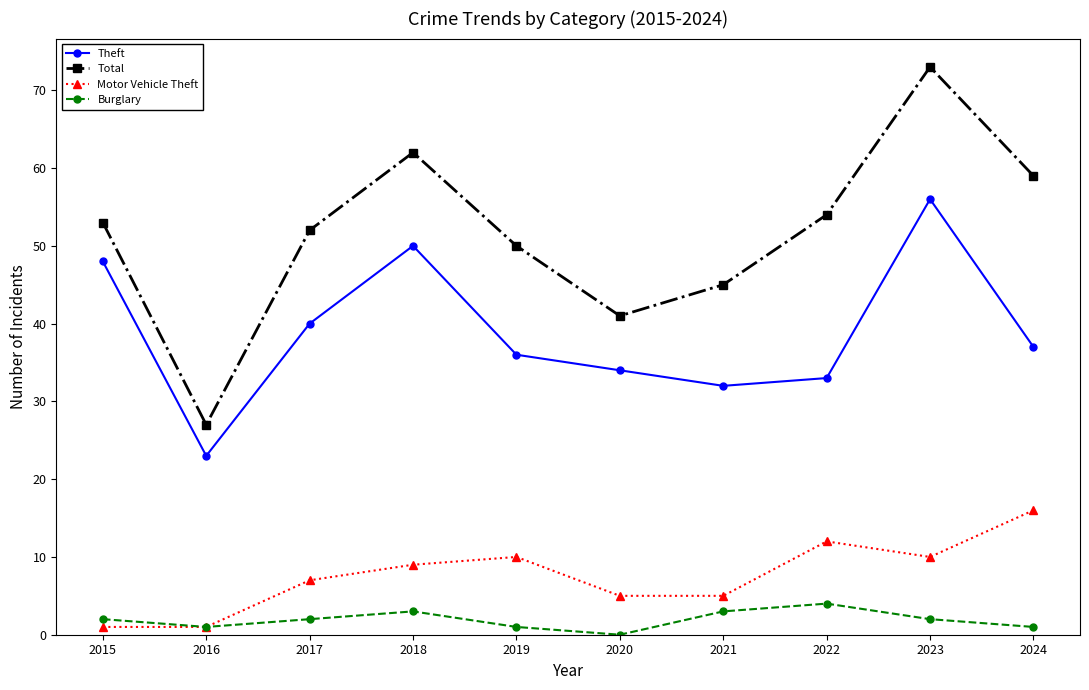

Where is Theft nearest to the value 39?

2017